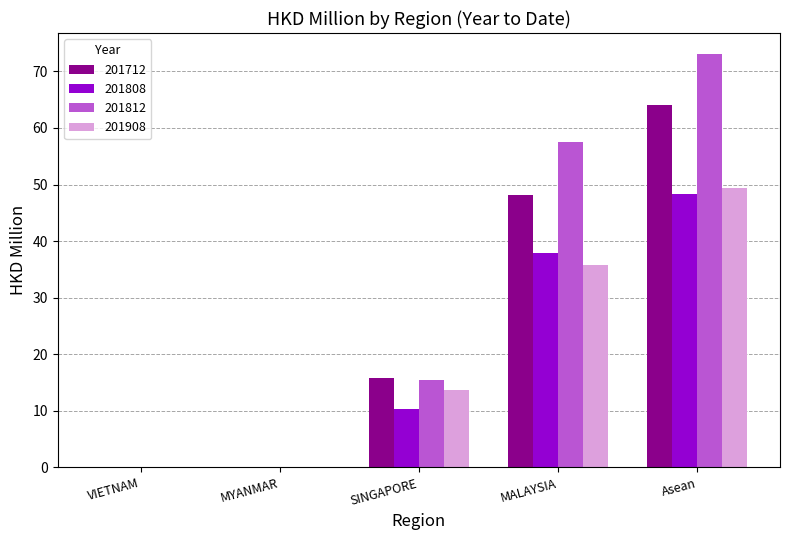

What is the maximum value shown in the chart?

73.1